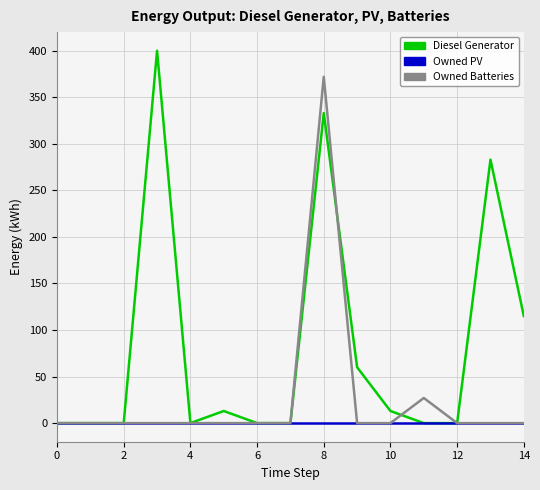

Count the number of categories in the chart.

15